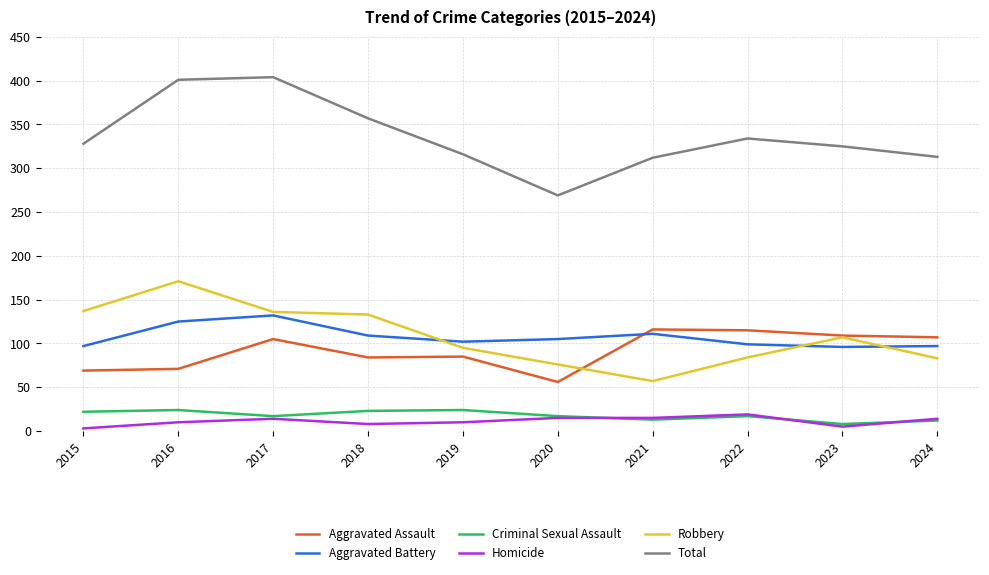

How many lines are shown in the chart?

6